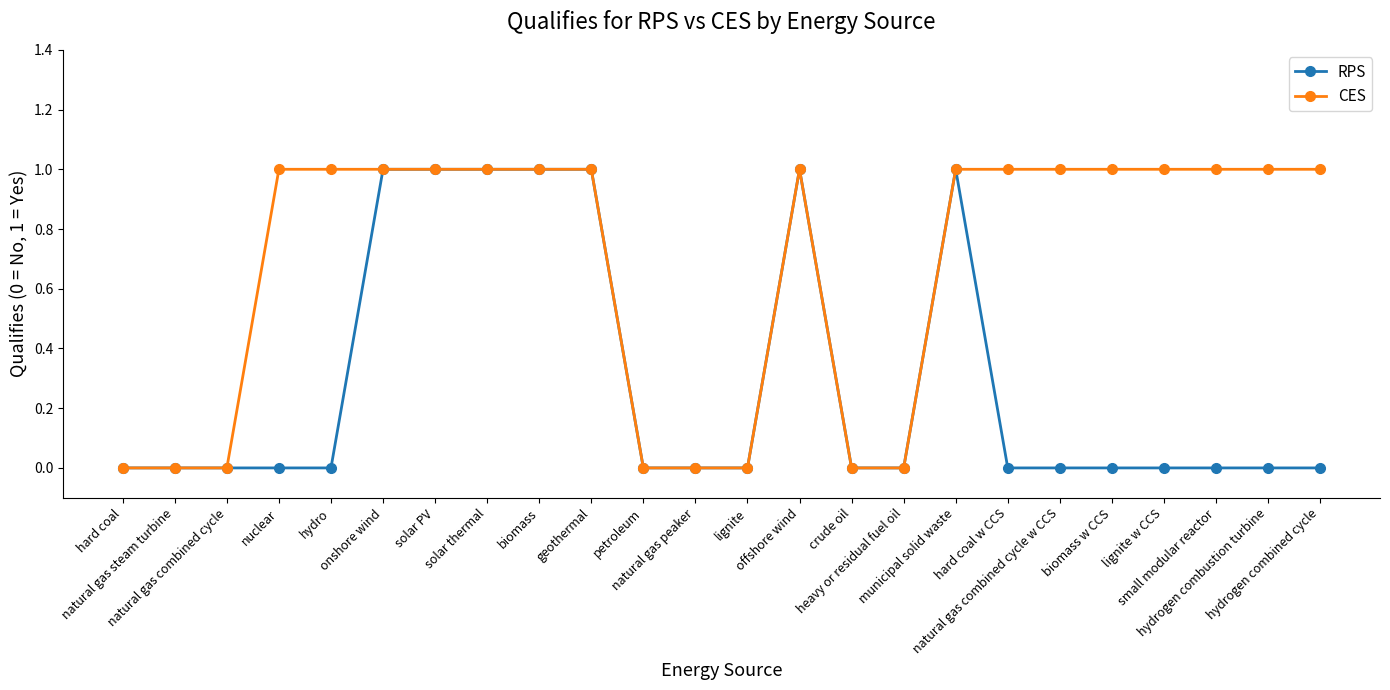

The CES series shows 0 at onshore wind. True or false?

False